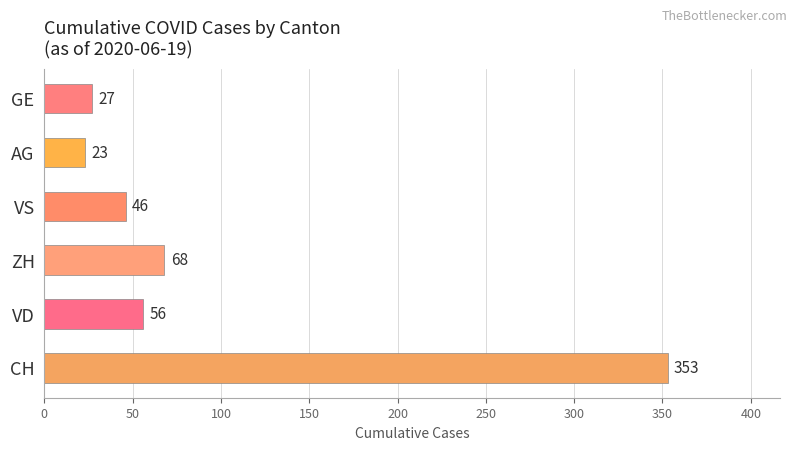

Approximately how many times larger is the value at VD compared to AG?

2.4